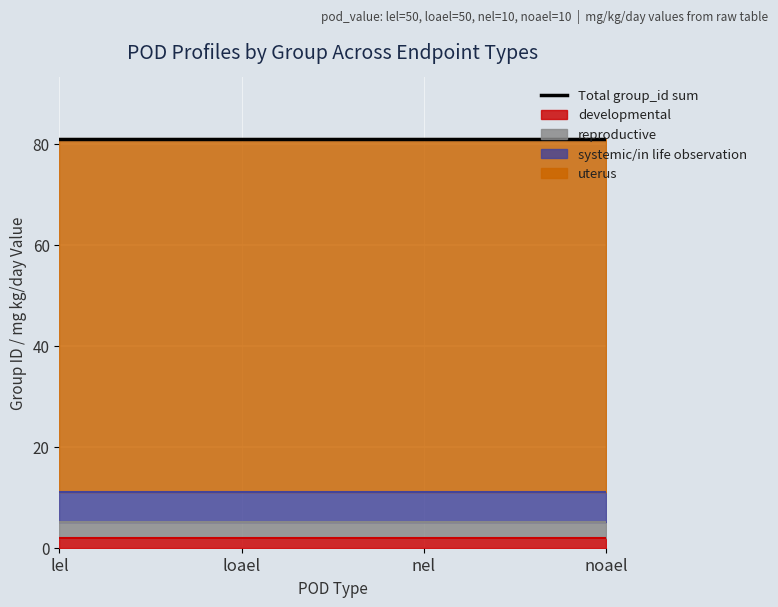

What is the highest value of the reproductive series?

3